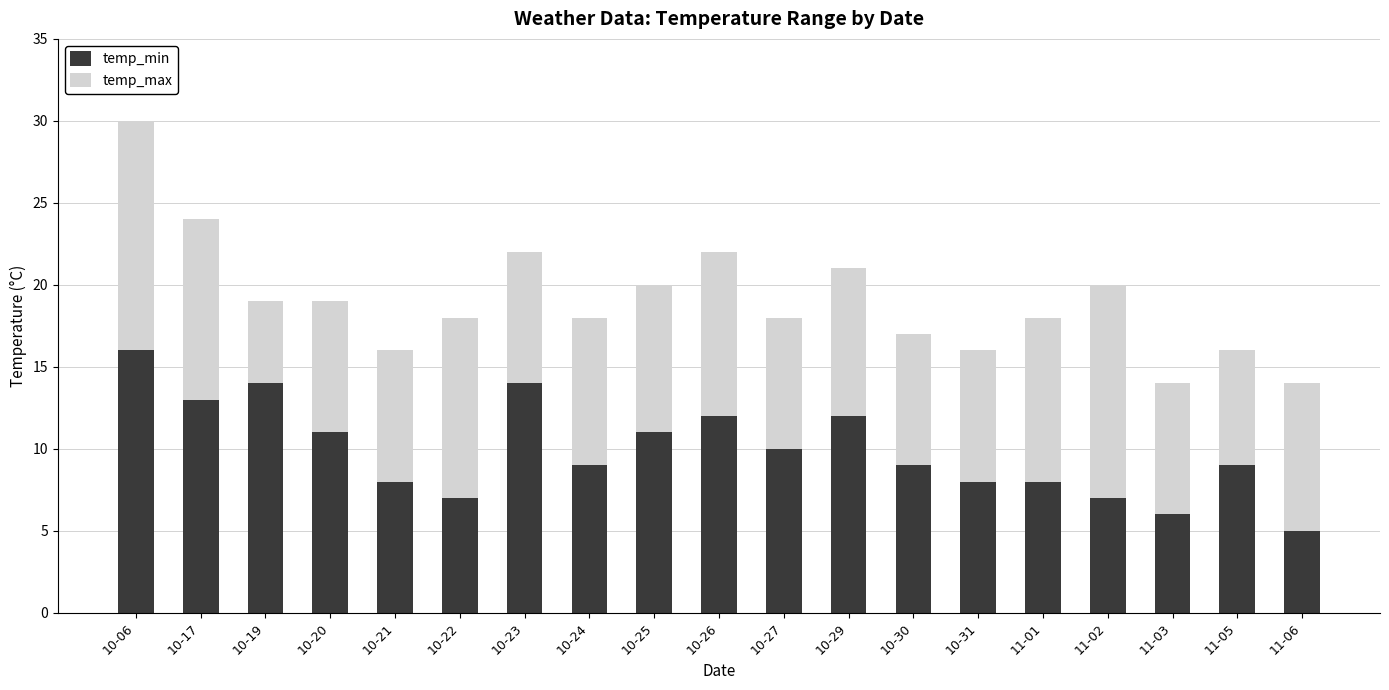

True or false: temp_min has a value of 5 at 11-06.

True